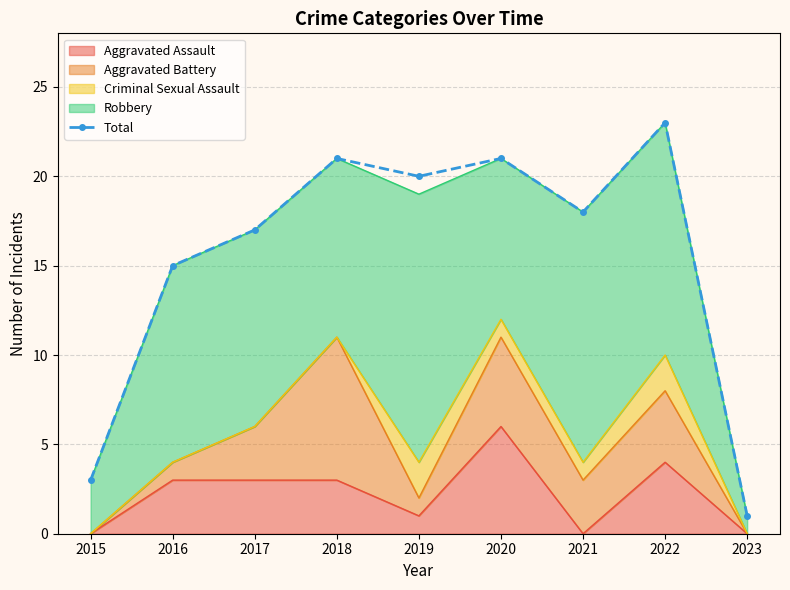

Rank the categories by value from highest to lowest.

2022, 2018, 2020, 2019, 2021, 2017, 2016, 2015, 2023